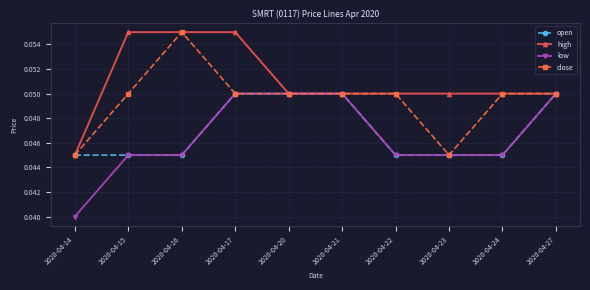

The value of open at 2020-04-14 is 0.1. True or false?

False